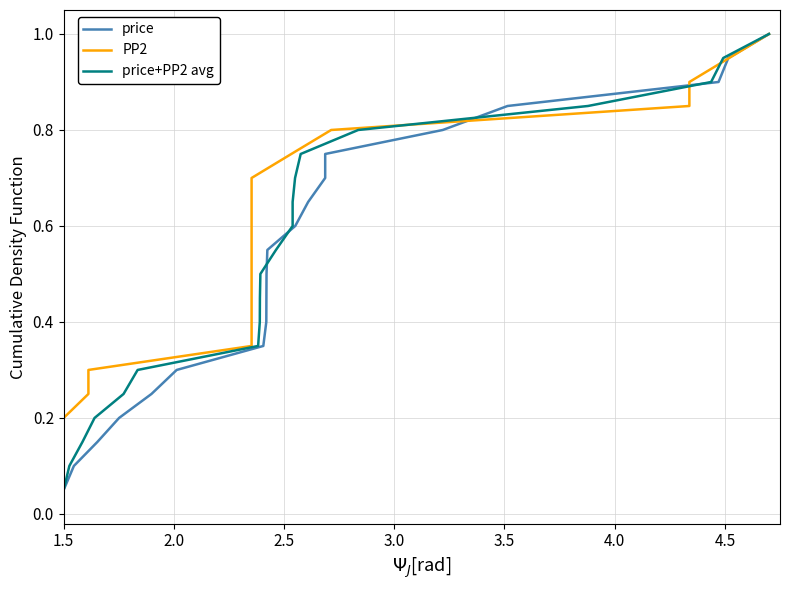

How many lines are shown in the chart?

3